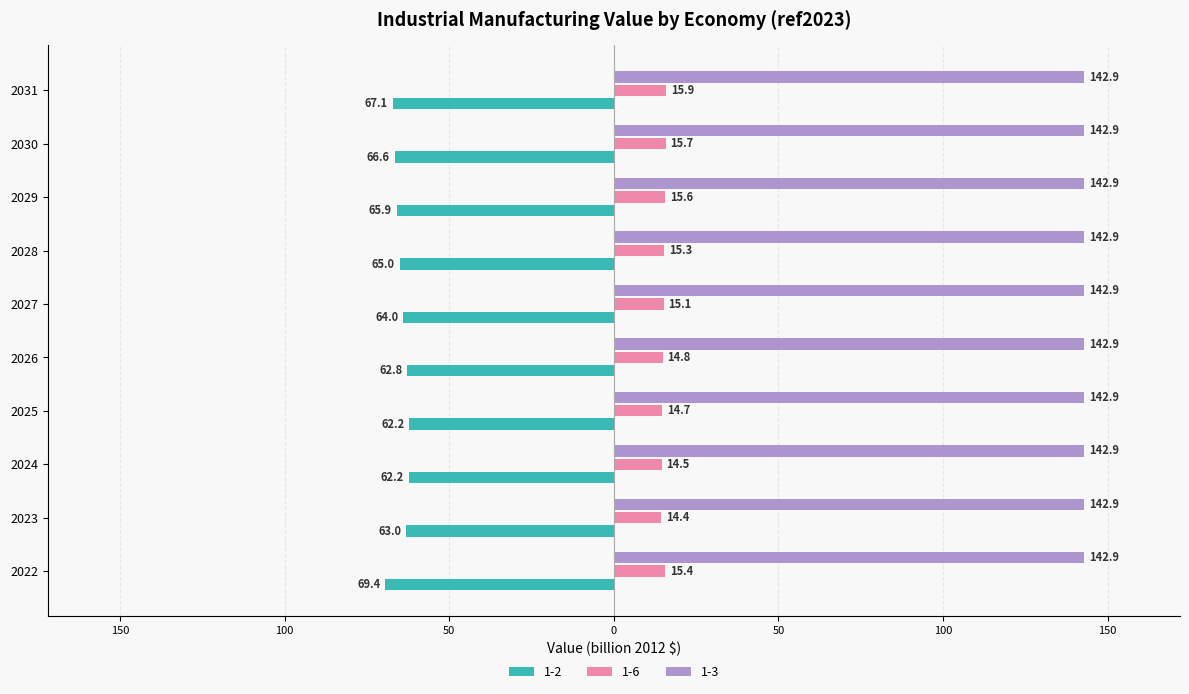

The 1-6 series shows 14.7 at 2025. True or false?

True